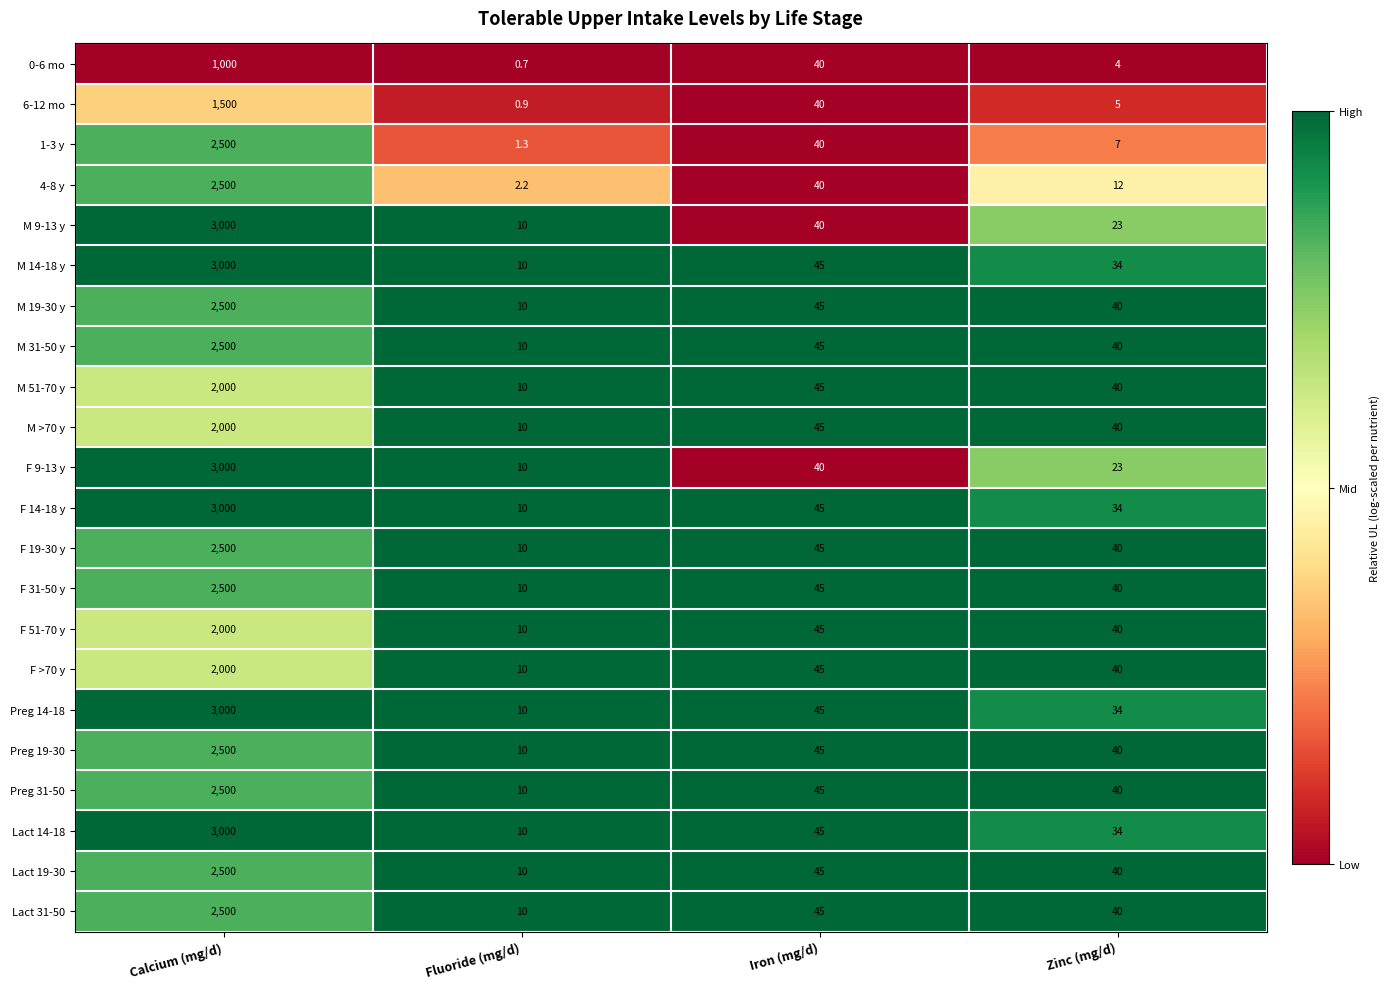

At which label is Preg 19-30 closest to 1255?

Iron (mg/d)